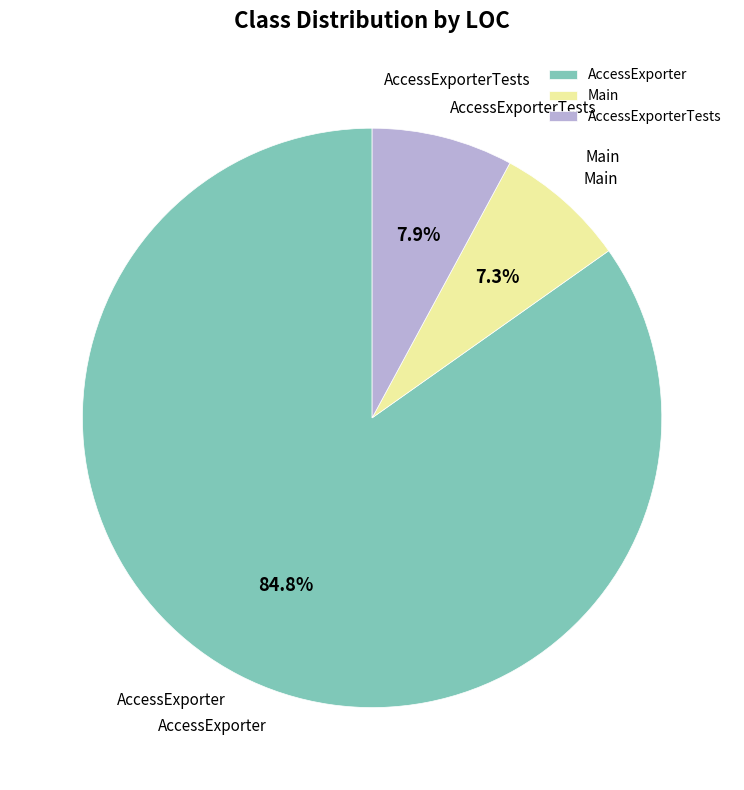

Is there any slice that represents more than half of the pie?

Yes